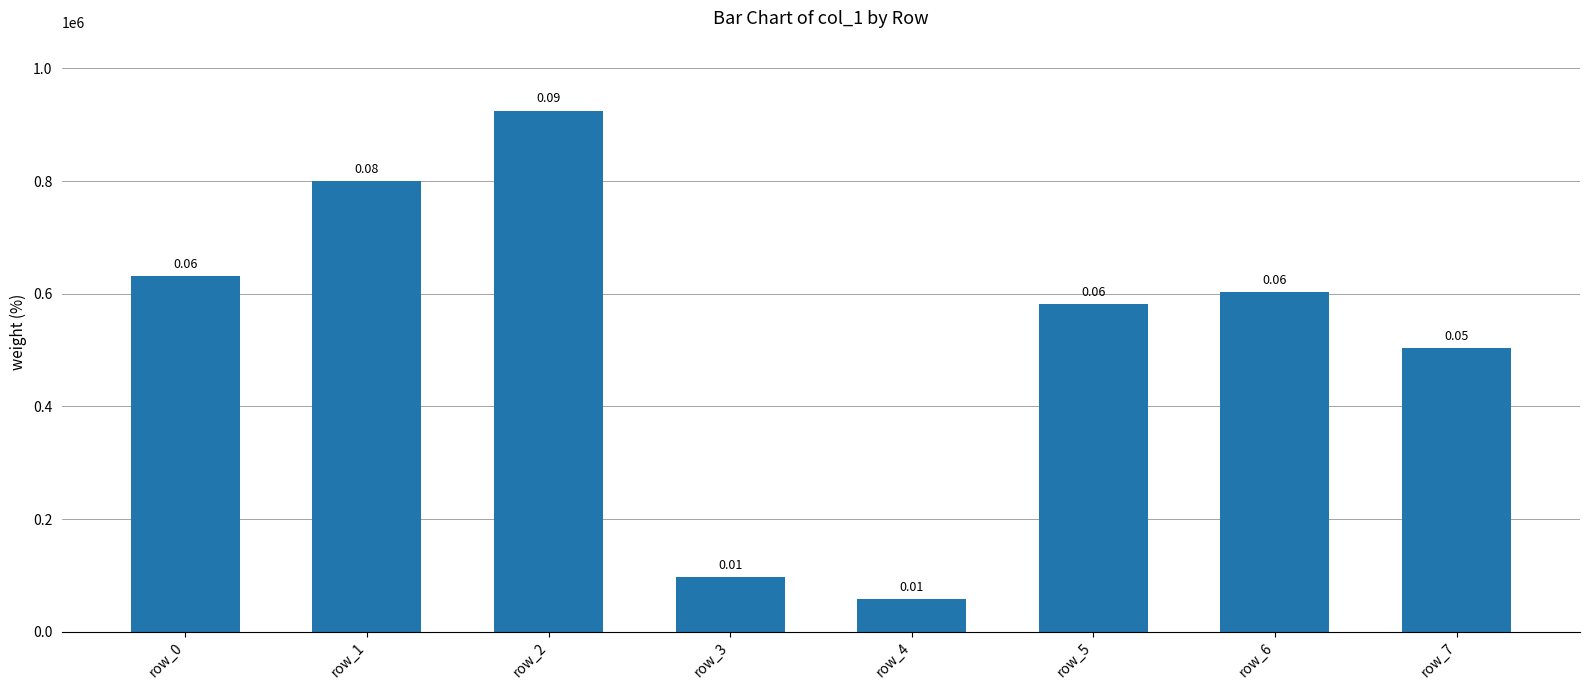

Does the chart contain any negative values?

No